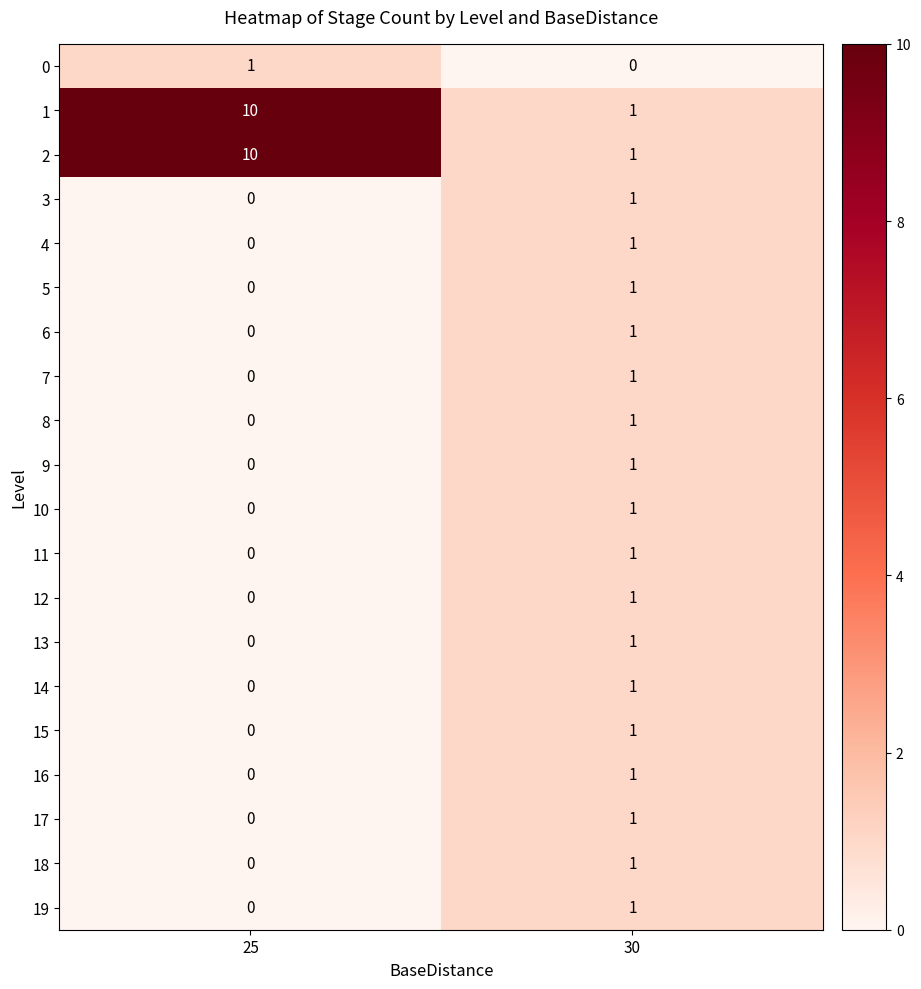

The 15 series shows 0 at 25. True or false?

True